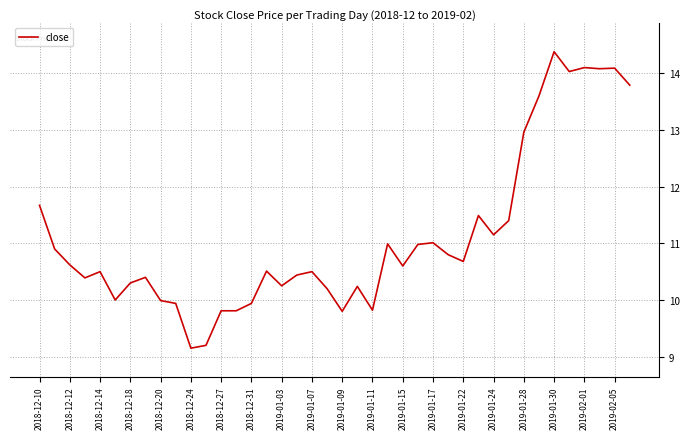

What is the greatest value displayed?

14.4